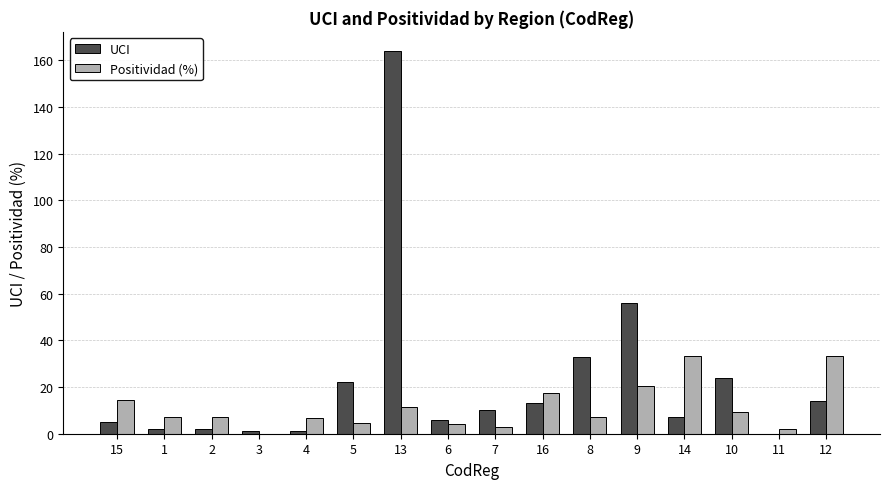

Is it true that UCI equals 258.8 at 13?

False